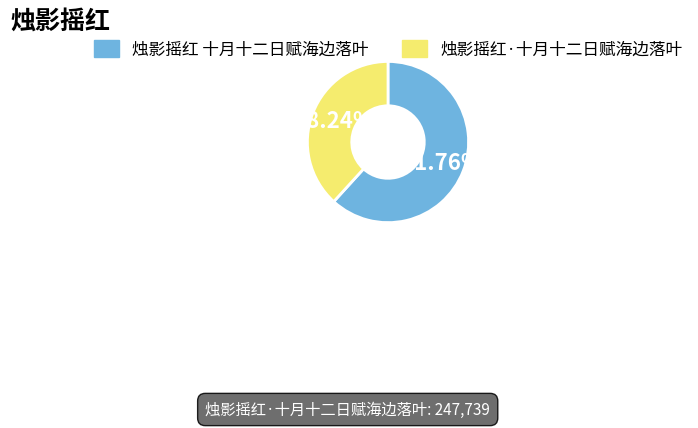

Does any single category account for the majority?

Yes